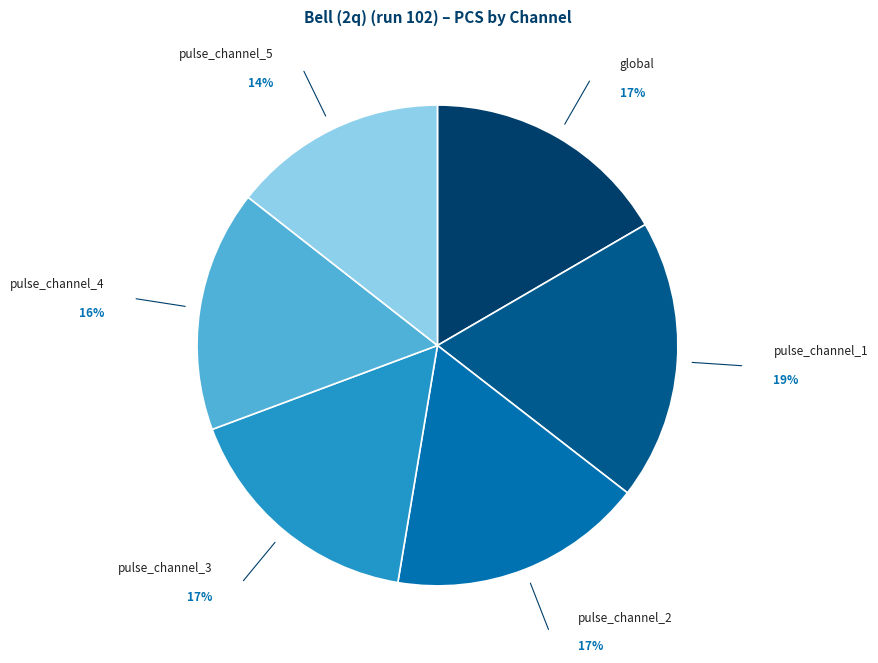

Is the sum of pulse_channel_5 and pulse_channel_1 greater than half?

No